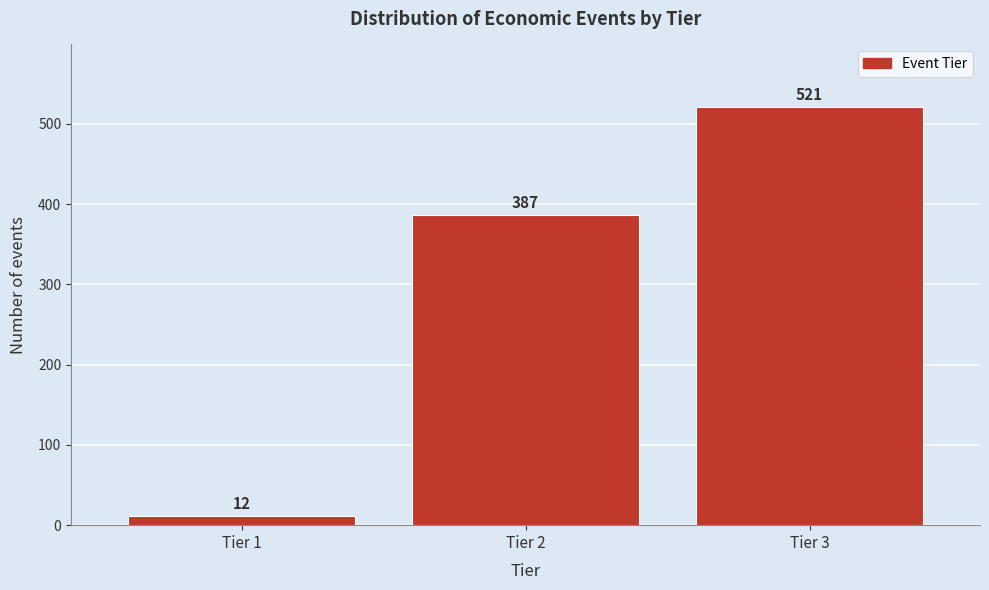

Reading left to right, list every bar in this chart as the range it spans on the x-axis followed by its height.

0.5 to 1.5: 12
1.5 to 2.5: 387
2.5 to 3.5: 521